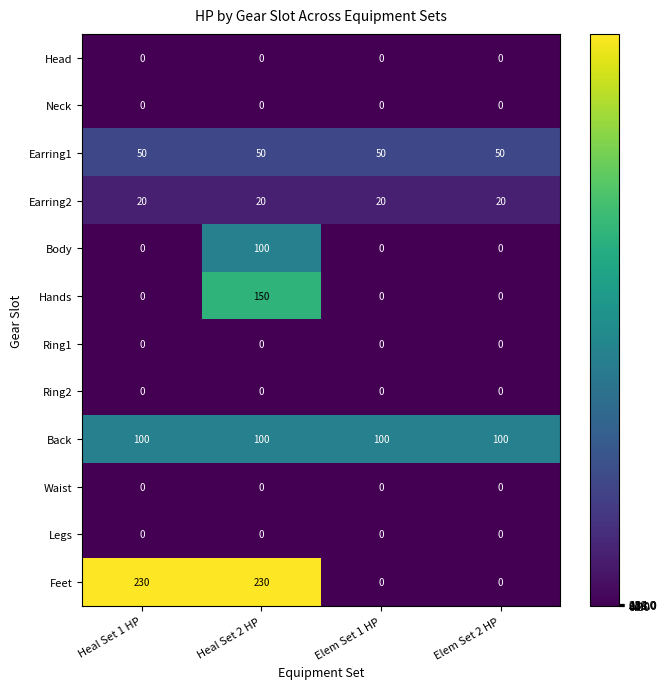

True or false: Feet has a value of 80 at Heal Set 1 HP.

False